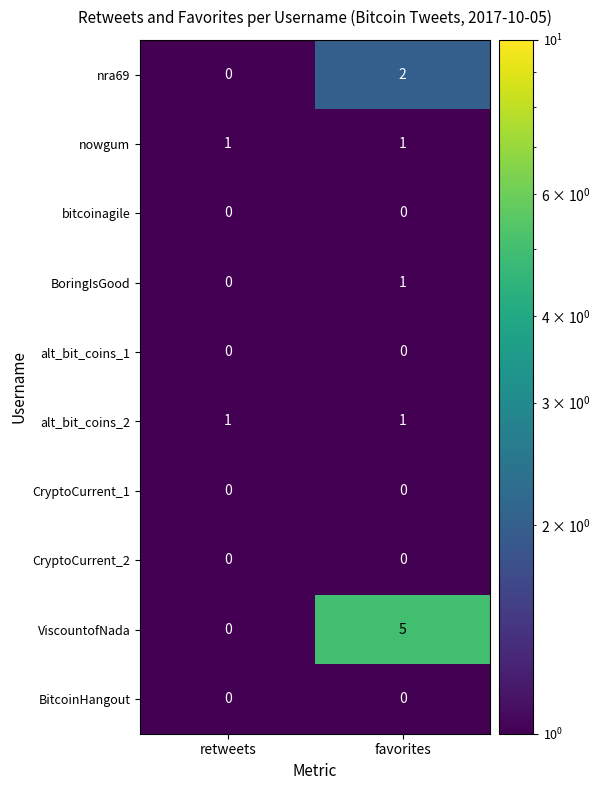

What is the spread (max minus min) of values at favorites?

5